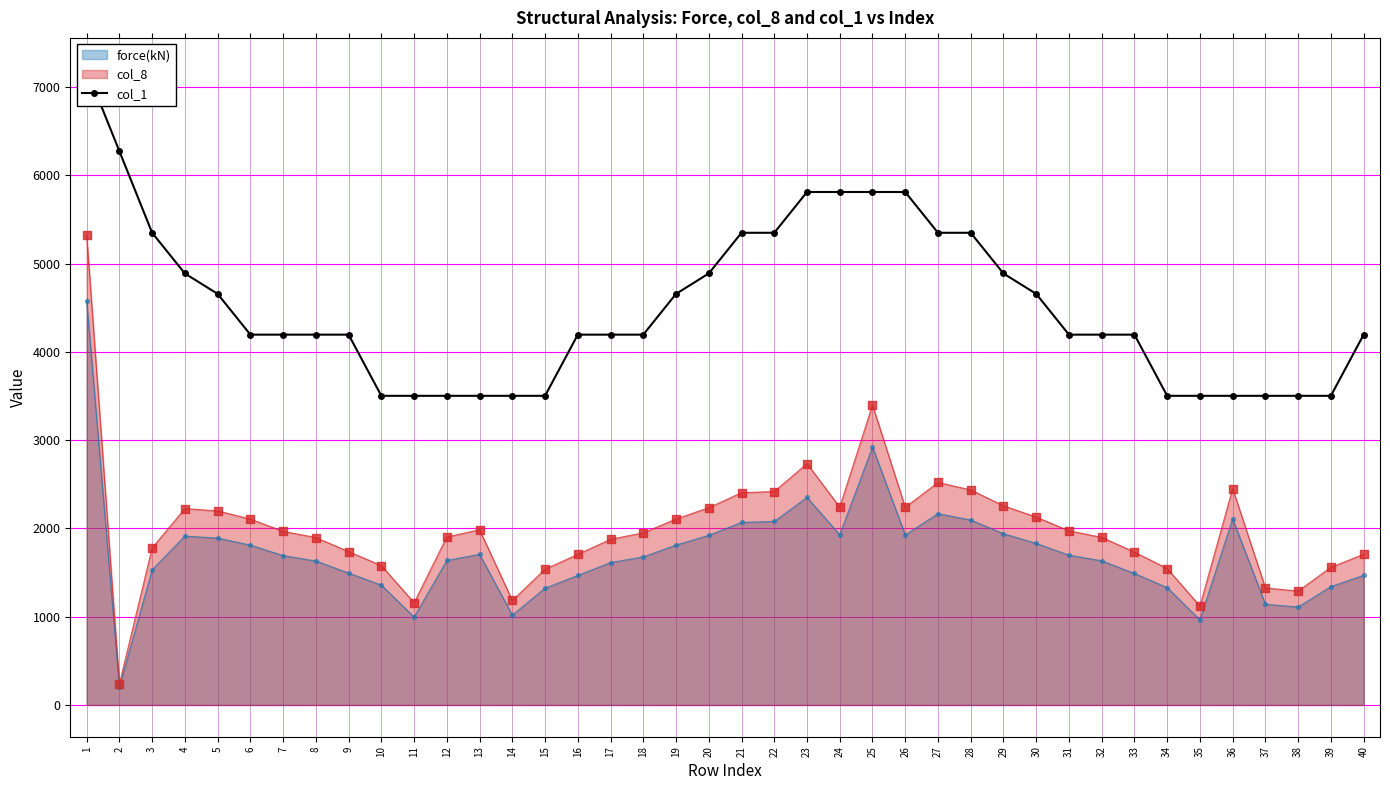

Between 31 and 9, which is larger?

31